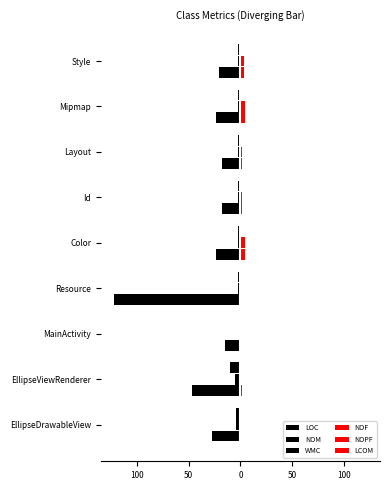

What are all the series names shown in the legend?

LOC, NOM, WMC, NOF, NOPF, LCOM